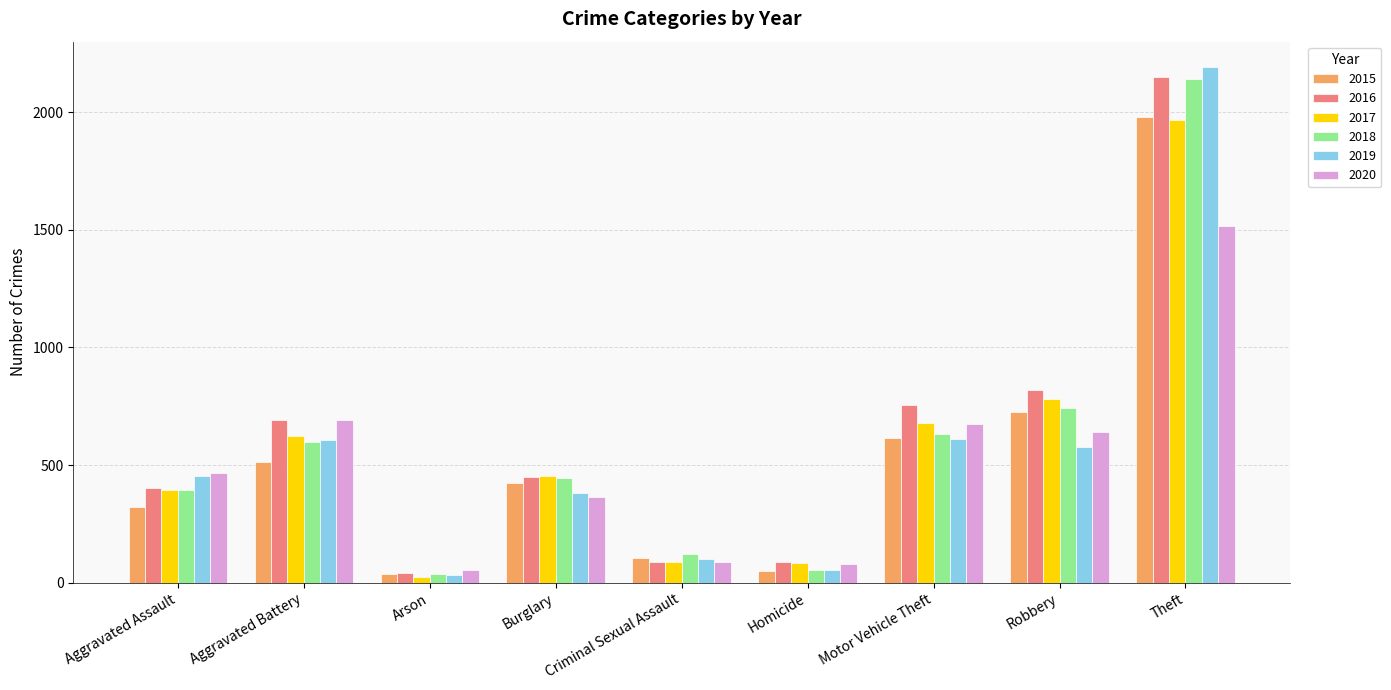

What is the sum of all 2020 values?

4578